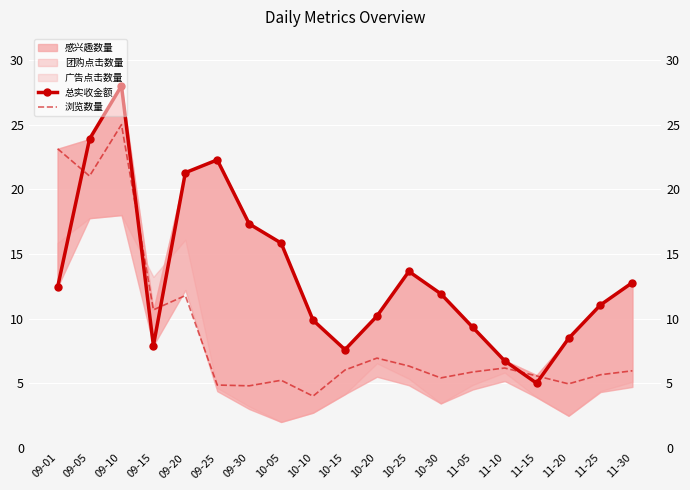

Between 10-05 and 10-30, which series saw the biggest shift?

总实收金额